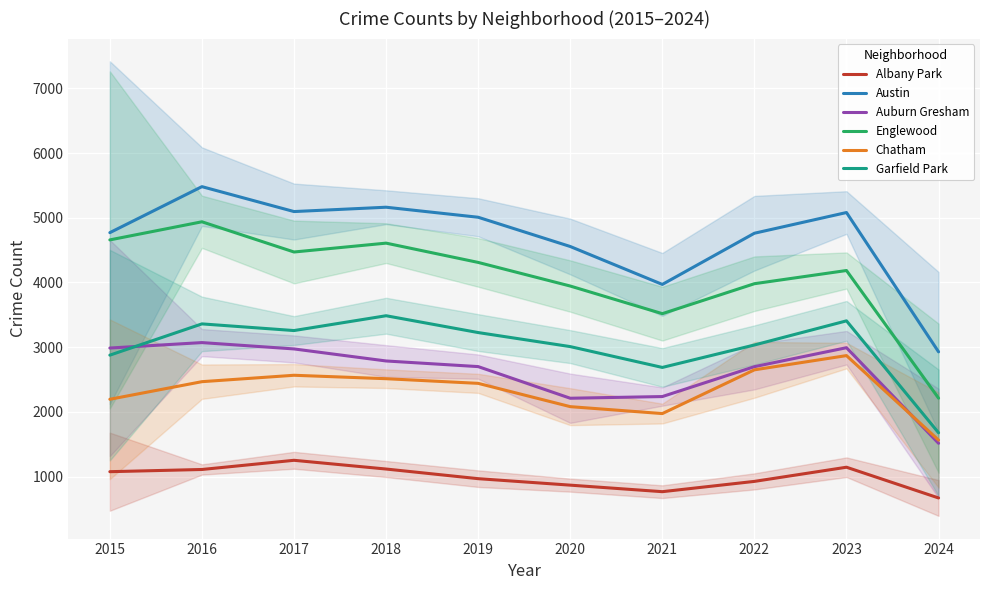

What is the value of the Chatham point at the 9th from the left?

2870